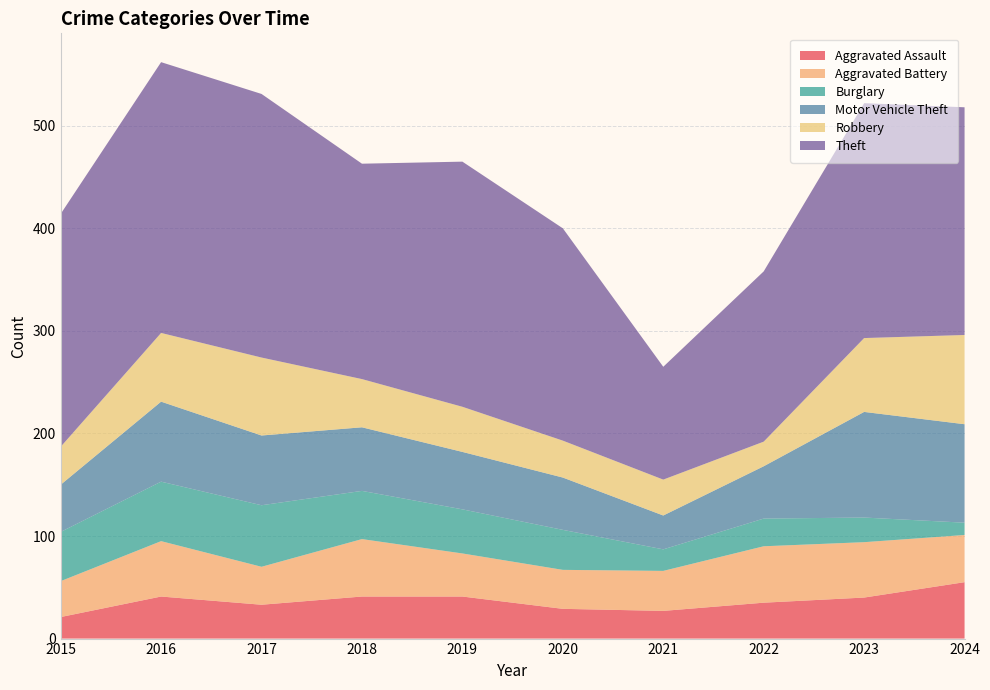

Reading left to right, extract all data points from this chart.

Aggravated Assault: 21	41	33	41	41	29	27	35	40	55
Aggravated Battery: 35	54	37	56	42	38	39	55	54	46
Burglary: 48	58	60	47	43	39	21	27	24	12
Motor Vehicle Theft: 46	78	68	62	56	51	33	51	103	96
Robbery: 37	67	76	47	44	36	35	24	72	87
Theft: 227	264	257	210	239	207	110	166	229	222